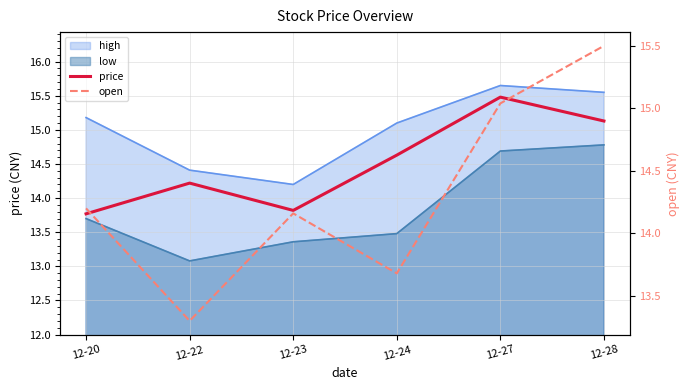

How many categories are shown in the chart?

6